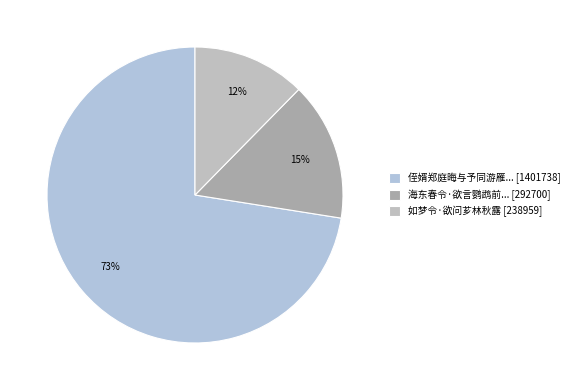

Is there a majority slice in this chart?

Yes